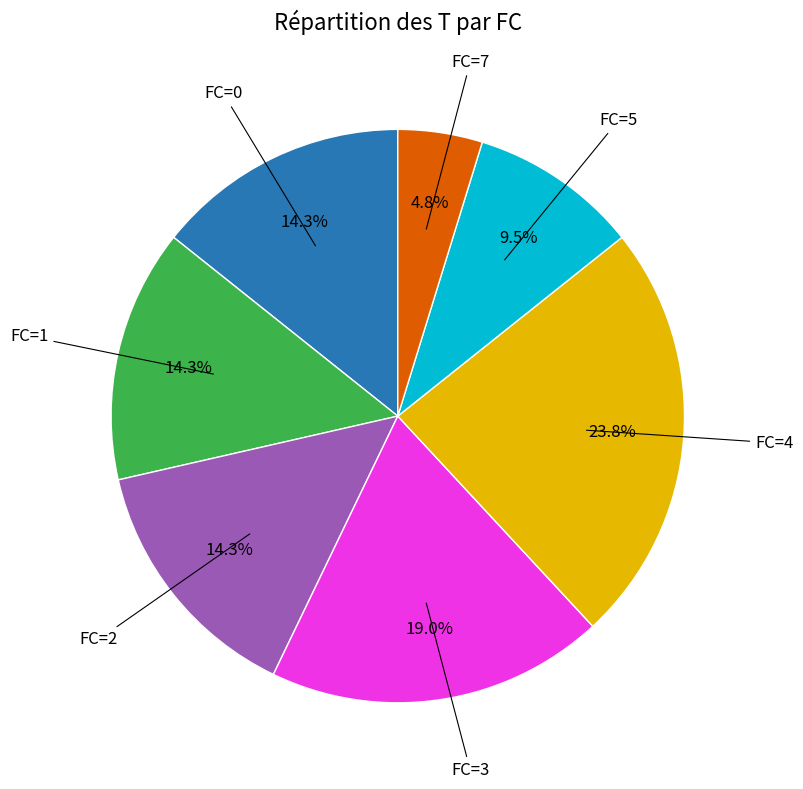

Does any single category account for the majority?

No